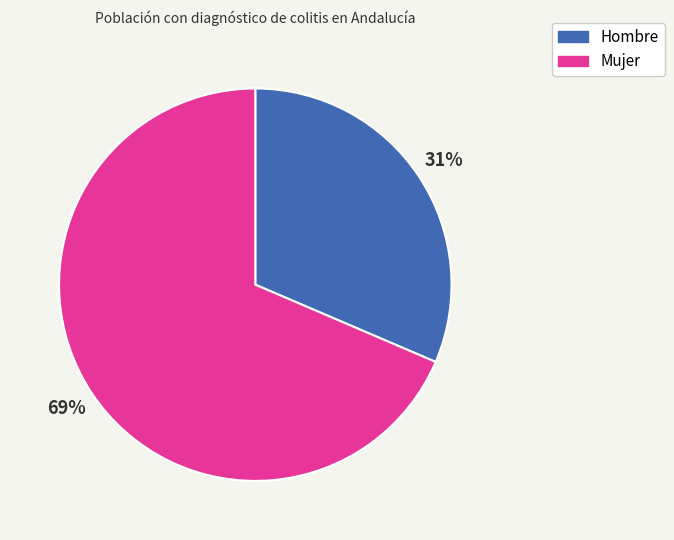

To the nearest percent, what is the average slice percentage?

50%